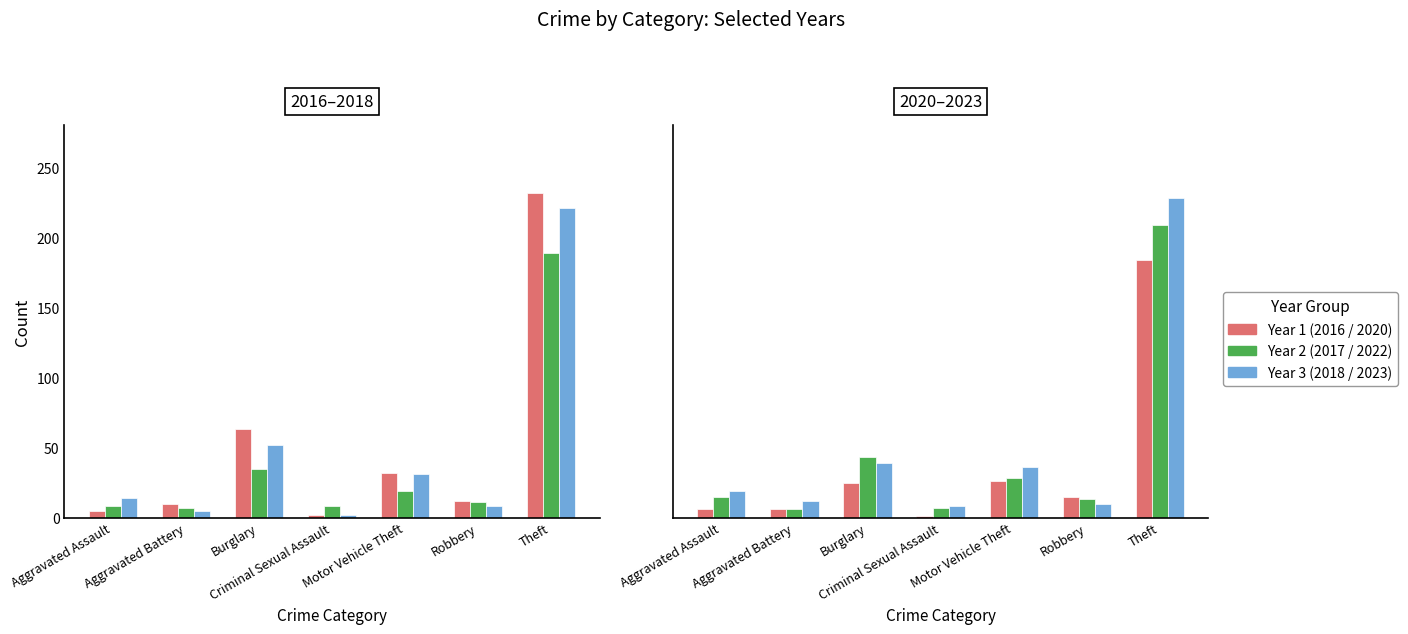

Between Theft and Burglary, which is larger?

Theft